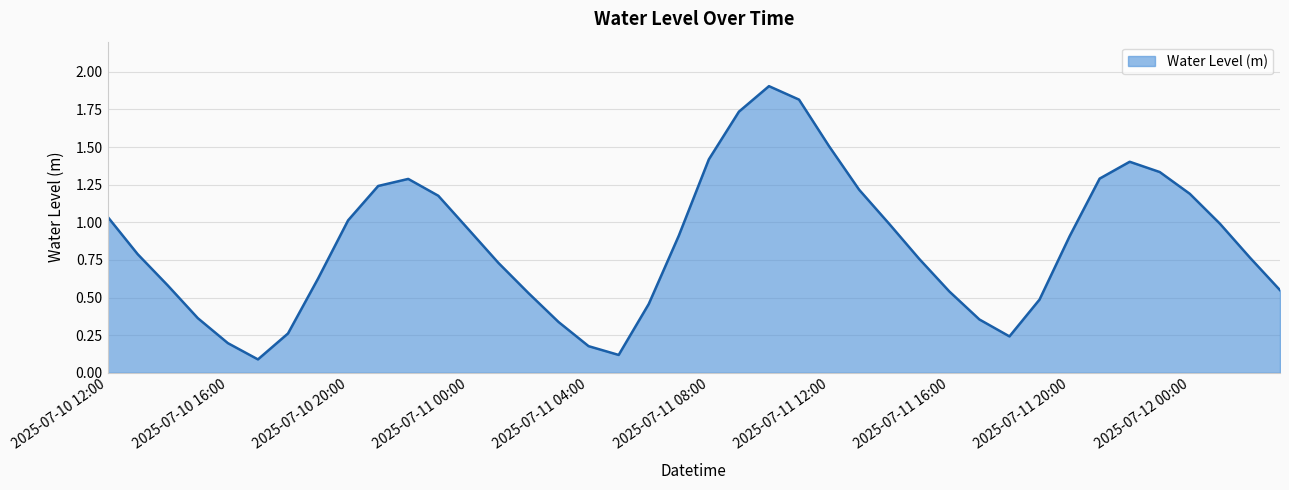

What is the difference between the maximum and minimum values?

1.8